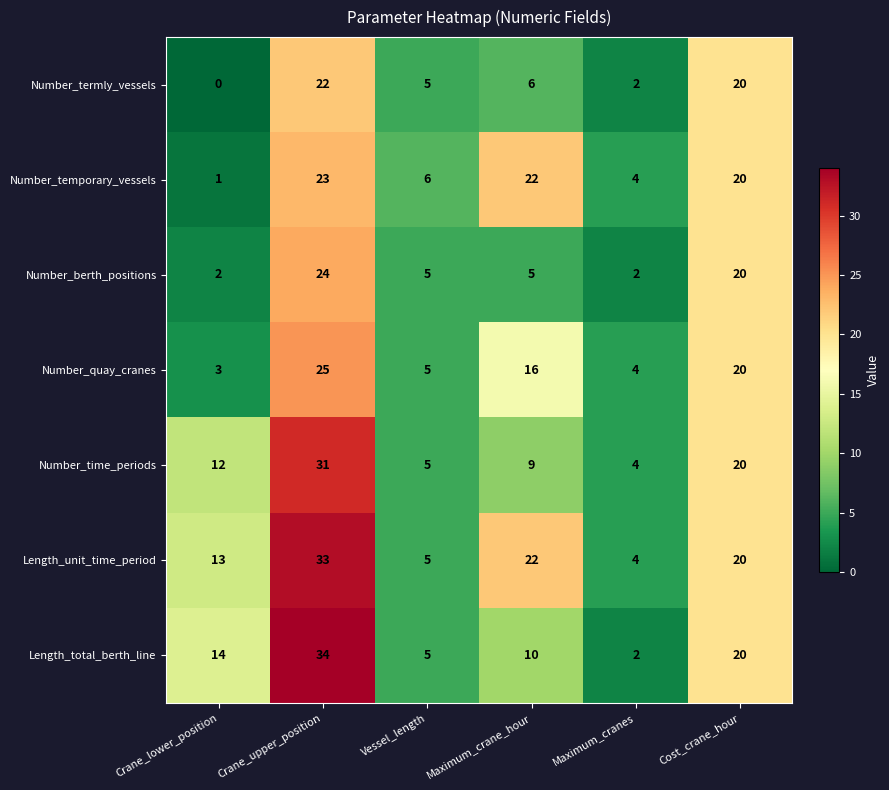

The Number_berth_positions series shows 3 at Maximum_cranes. True or false?

False